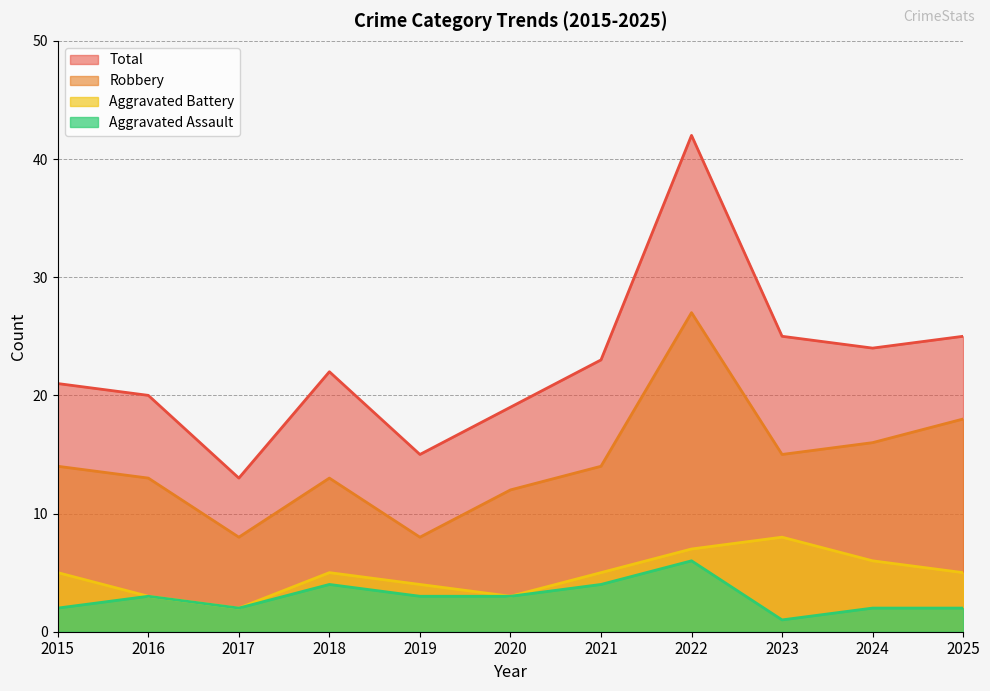

Reading right to left, transcribe all the data shown in this chart.

Aggravated Assault: 2025=2	2024=2	2023=1	2022=6	2021=4	2020=3	2019=3	2018=4	2017=2	2016=3	2015=2
Aggravated Battery: 2025=5	2024=6	2023=8	2022=7	2021=5	2020=3	2019=4	2018=5	2017=2	2016=3	2015=5
Robbery: 2025=18	2024=16	2023=15	2022=27	2021=14	2020=12	2019=8	2018=13	2017=8	2016=13	2015=14
Total: 2025=25	2024=24	2023=25	2022=42	2021=23	2020=19	2019=15	2018=22	2017=13	2016=20	2015=21